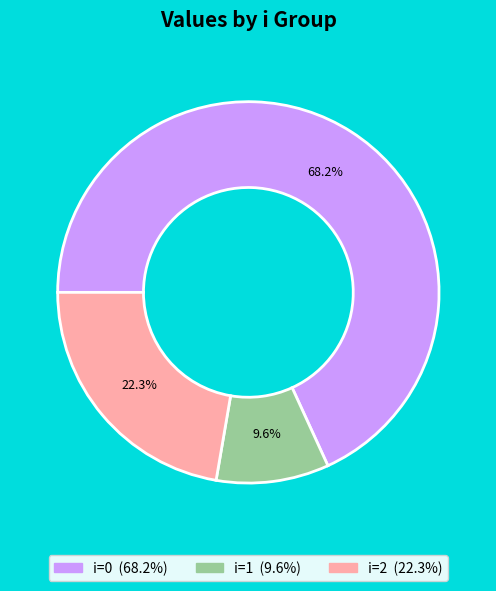

Is there any slice that represents more than half of the pie?

Yes